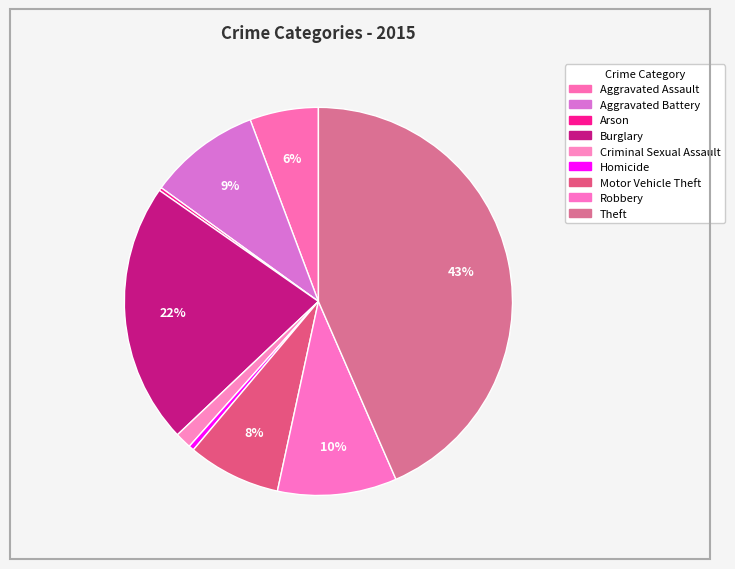

To the nearest percent, what percentage of the pie is Robbery?

10%